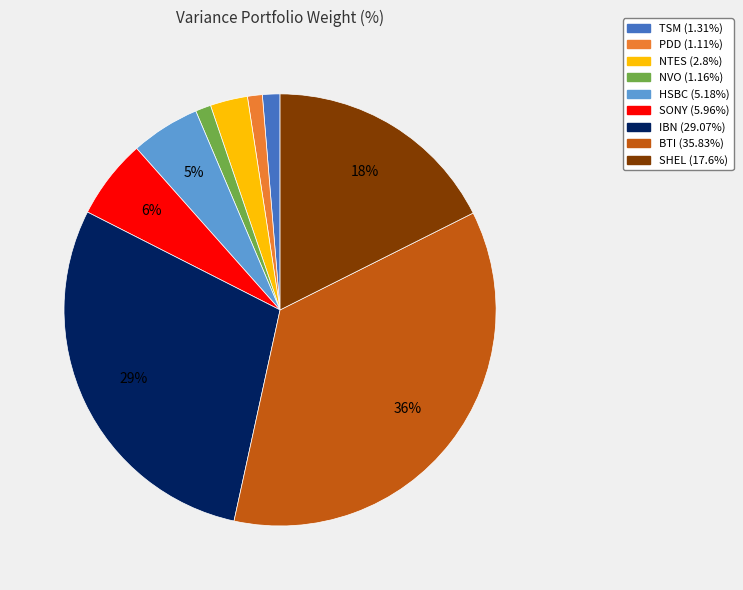

Is there a majority slice in this chart?

No